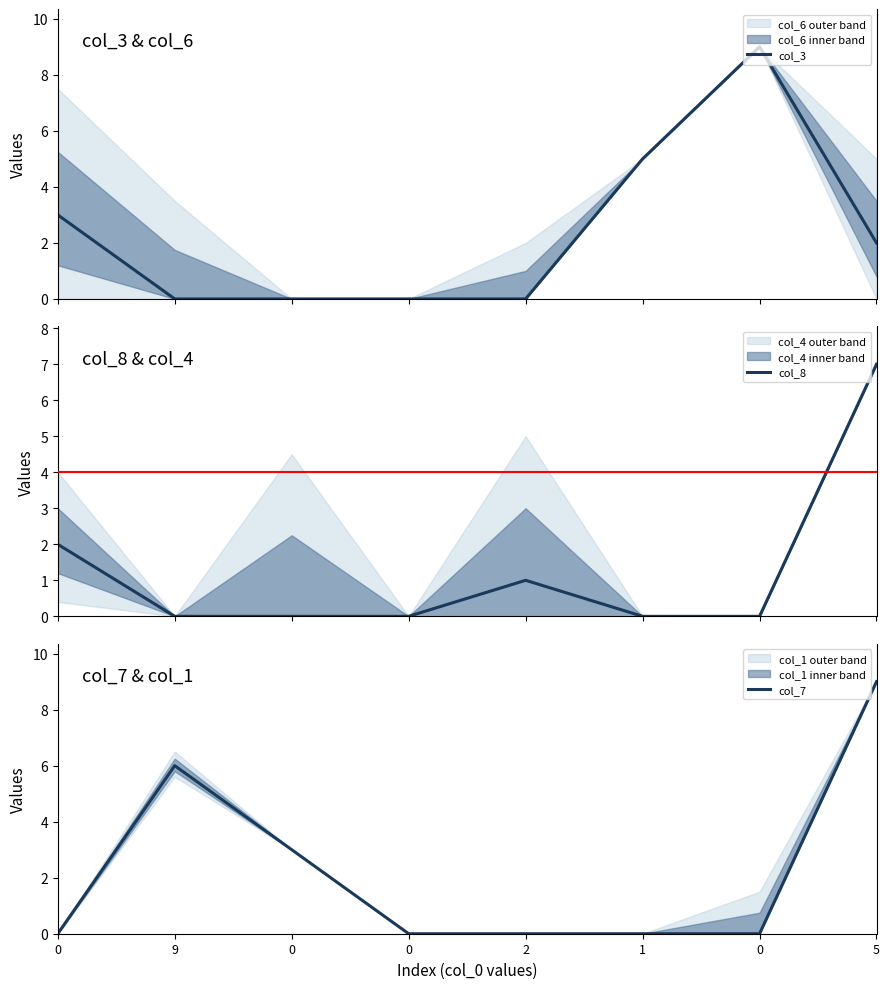

What are all the series names shown in the legend?

col_3, col_8, col_7